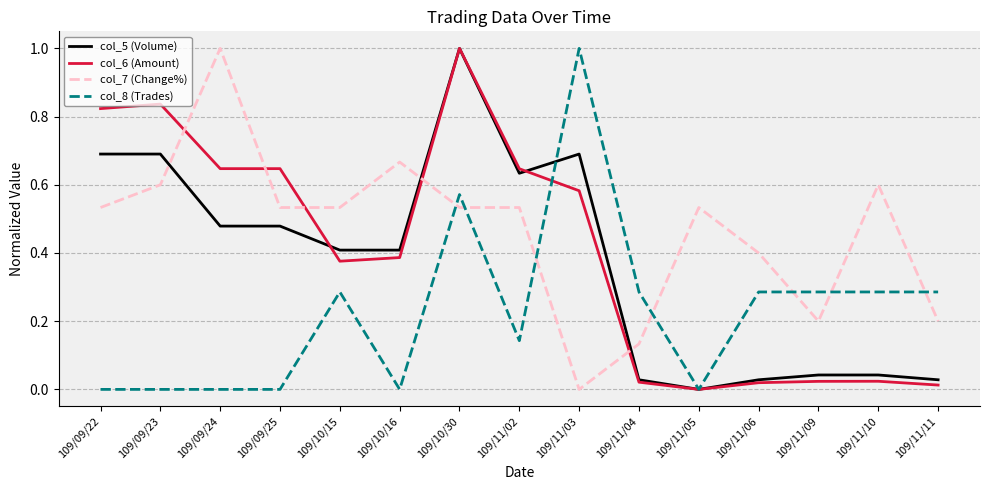

True or false: col_8 (Trades) has a value of 0.0 at 109/11/05.

True